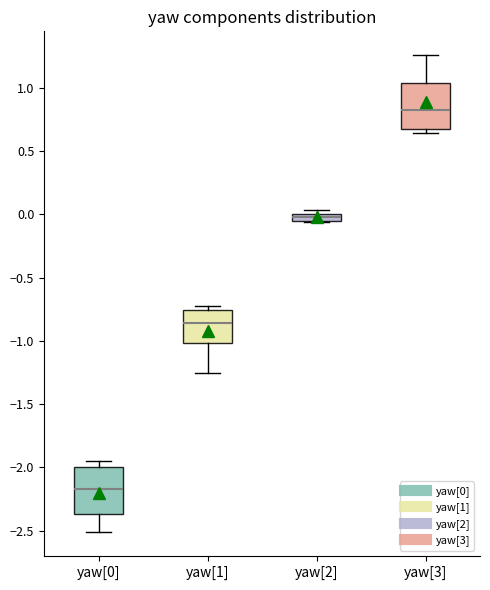

Which box's median line is the highest?

yaw[3]